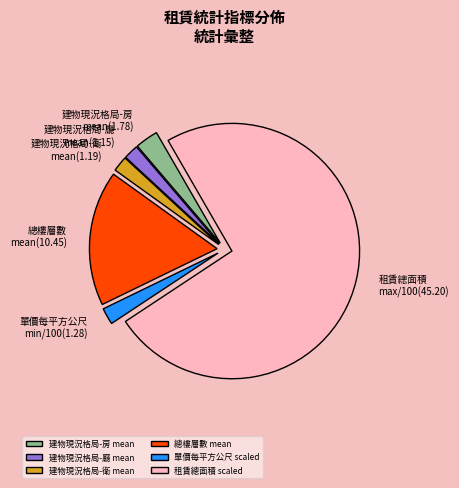

Count the number of slices in the pie.

6